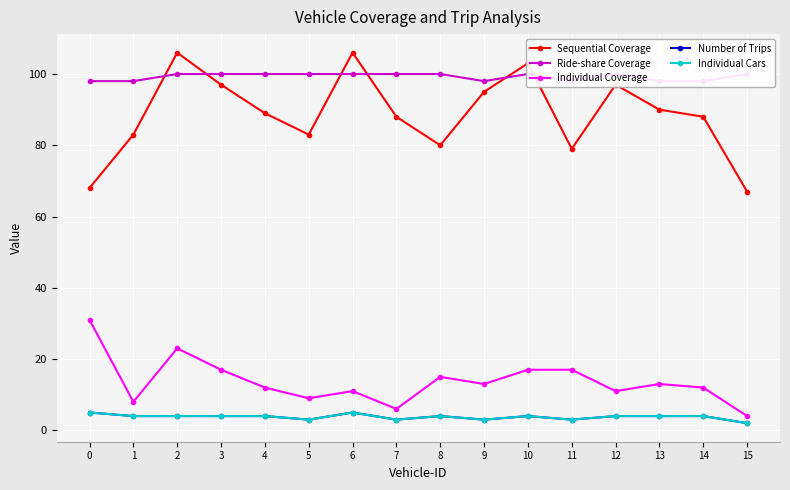

Which series changed the most between 4 and 5?

Sequential Coverage